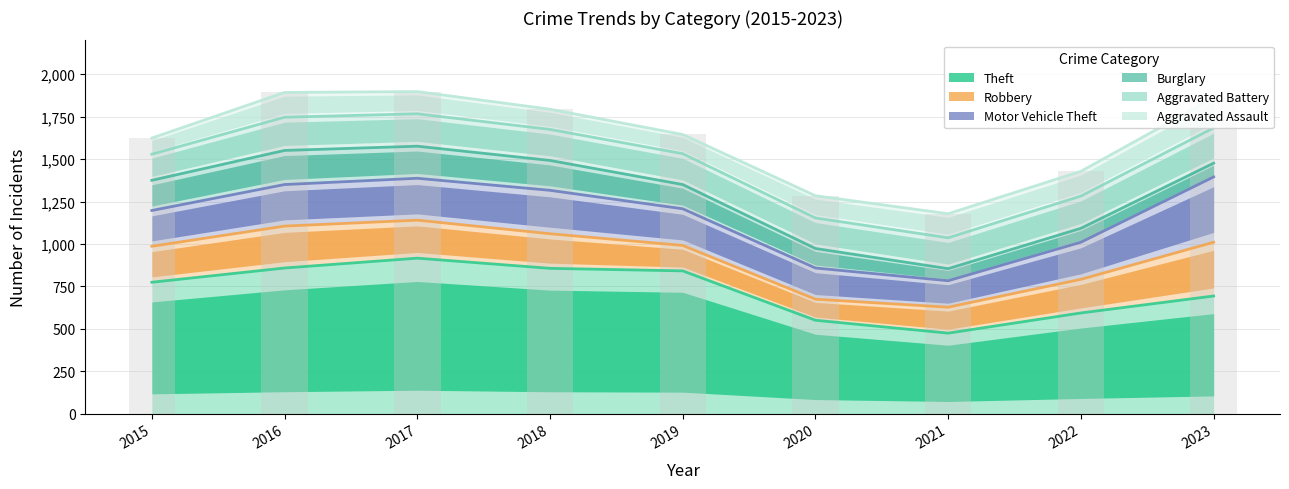

At which label does Motor Vehicle Theft first exceed 219?

2016